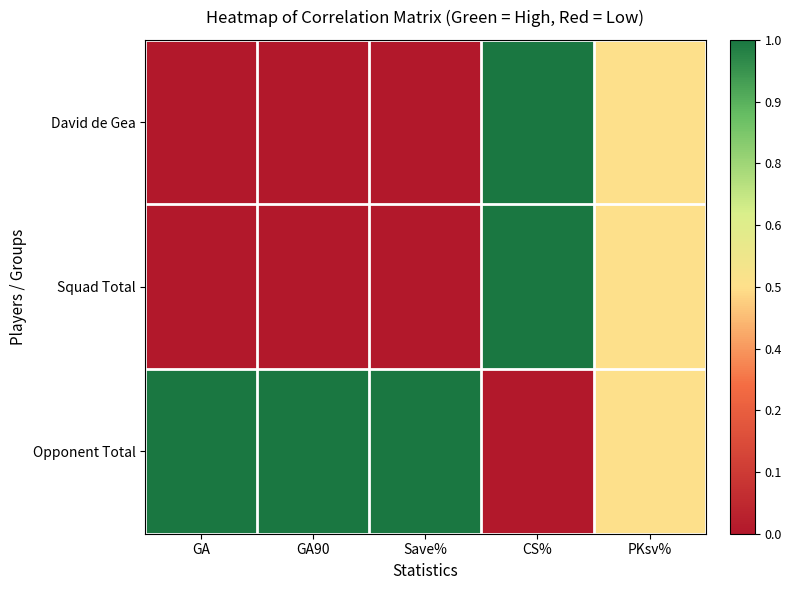

Reading right to left, what are all the values shown in this chart?

David de Gea: PKsv%=0.5	CS%=1.0	Save%=0.0	GA90=0.0	GA=0.0
Squad Total: PKsv%=0.5	CS%=1.0	Save%=0.0	GA90=0.0	GA=0.0
Opponent Total: PKsv%=0.5	CS%=0.0	Save%=1.0	GA90=1.0	GA=1.0